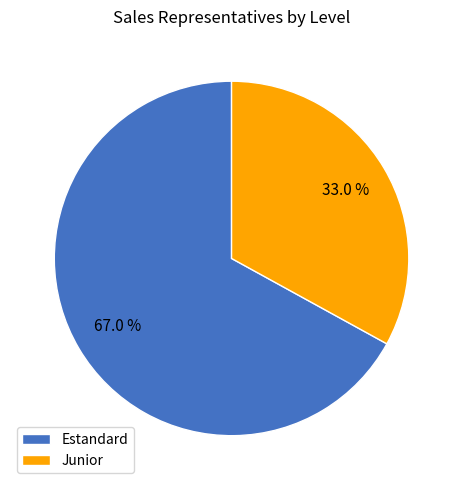

How many segments does this pie chart have?

2